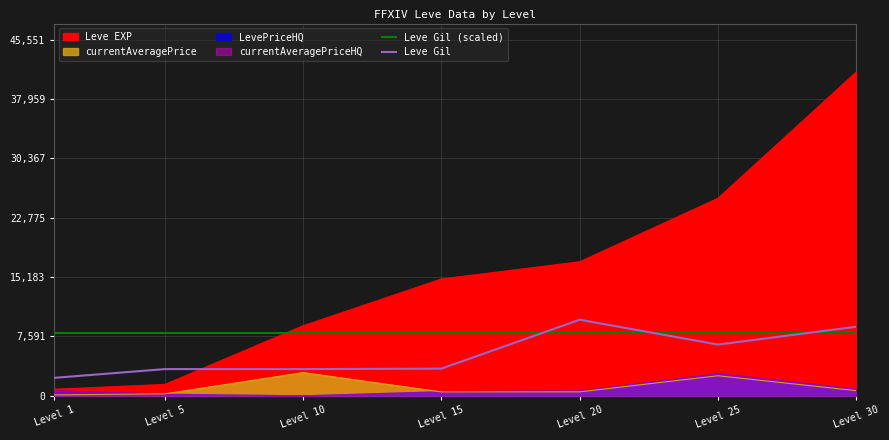

Rank the categories by Leve Gil (scaled) value from highest to lowest.

Level 1, Level 5, Level 10, Level 15, Level 20, Level 25, Level 30